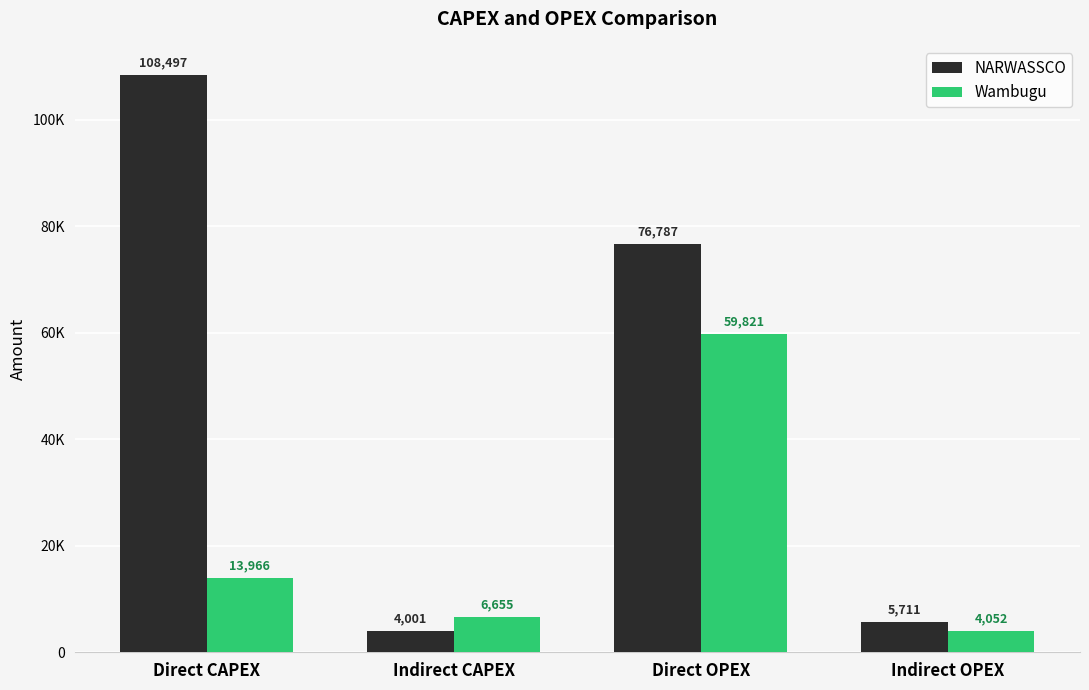

Reading left to right, transcribe all the data shown in this chart.

NARWASSCO: Direct CAPEX=108496.6	Indirect CAPEX=4000.5	Direct OPEX=76787.3	Indirect OPEX=5711.4
Wambugu: Direct CAPEX=13966.1	Indirect CAPEX=6654.5	Direct OPEX=59820.8	Indirect OPEX=4052.0